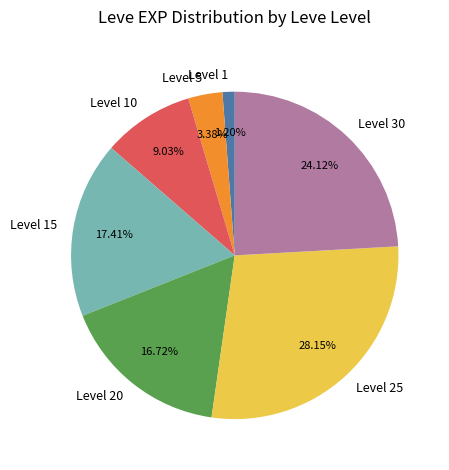

Combined, do Level 30 and Level 20 account for over 50%?

No